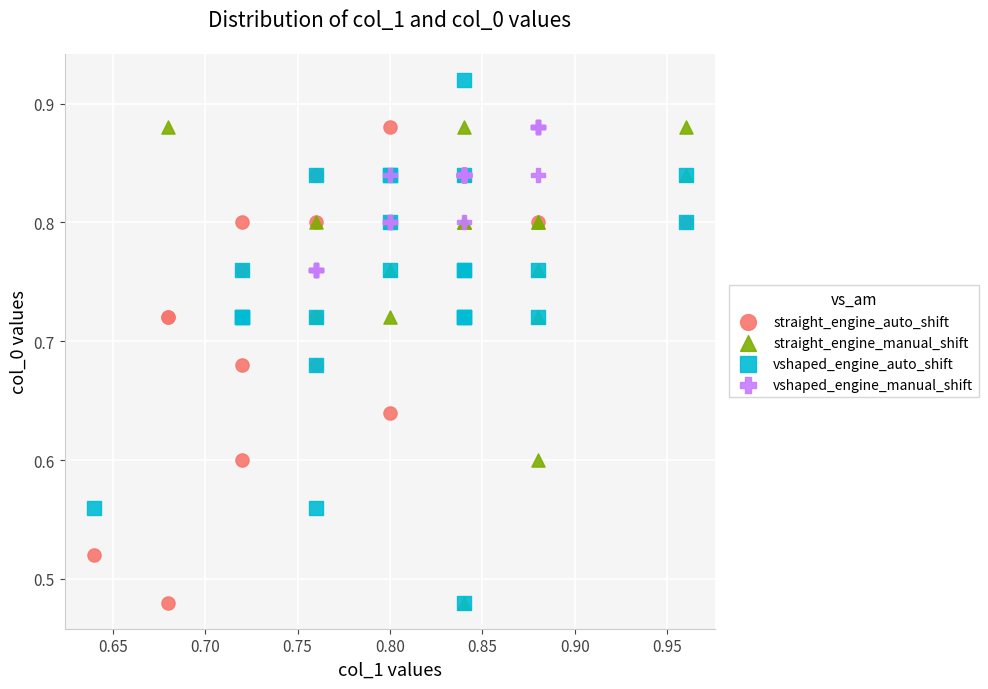

Which series contains the highest Y value?

vshaped_engine_auto_shift